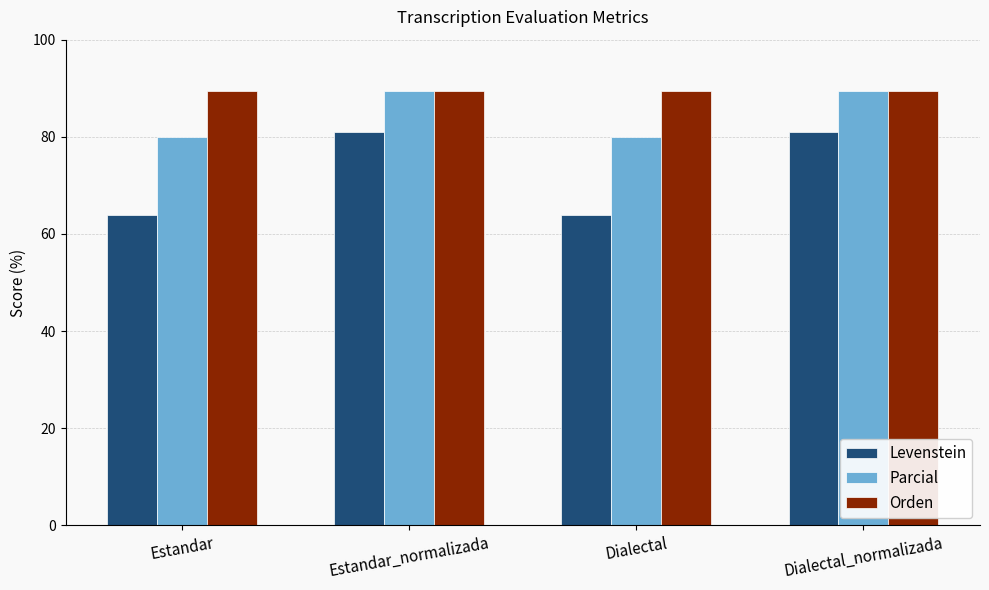

Reading right to left, transcribe all the data shown in this chart.

Levenstein: Dialectal_normalizada=81.0	Dialectal=64.0	Estandar_normalizada=81.0	Estandar=64.0
Parcial: Dialectal_normalizada=89.5	Dialectal=80.0	Estandar_normalizada=89.5	Estandar=80.0
Orden: Dialectal_normalizada=89.5	Dialectal=89.5	Estandar_normalizada=89.5	Estandar=89.5